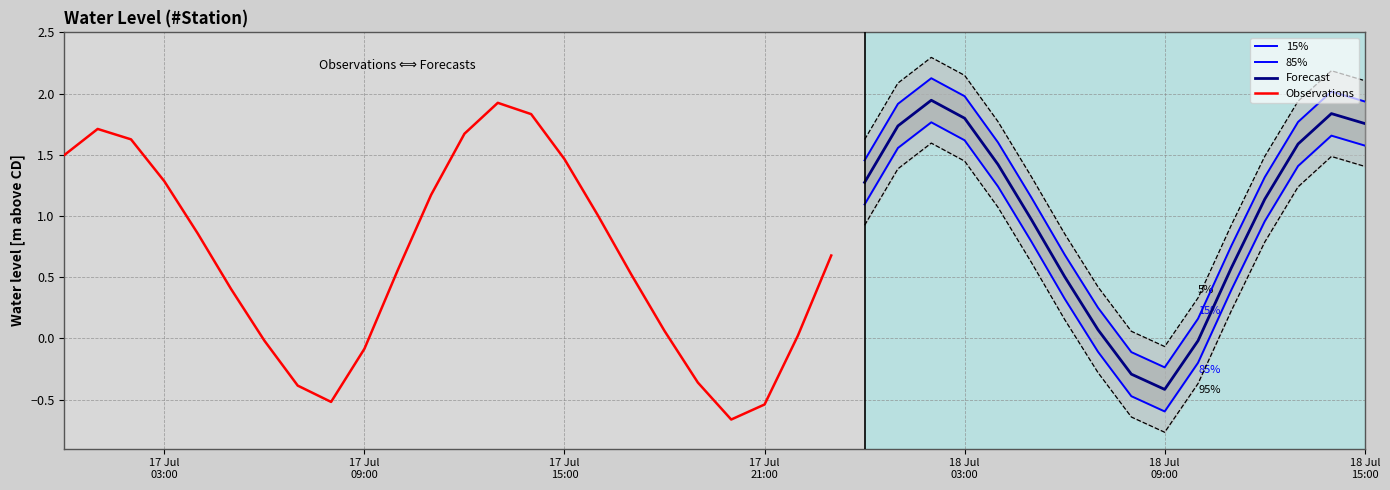

Rank the categories by value from lowest to highest.

2025-07-17 20:00:00, 2025-07-17 21:00:00, 2025-07-17 08:00:00, 2025-07-18 09:00:00, 2025-07-17 07:00:00, 2025-07-17 19:00:00, 2025-07-18 08:00:00, 2025-07-17 09:00:00, 2025-07-18 10:00:00, 2025-07-17 06:00:00, 2025-07-17 22:00:00, 2025-07-17 18:00:00, 2025-07-18 07:00:00, 2025-07-17 05:00:00, 2025-07-18 06:00:00, 2025-07-17 17:00:00, 2025-07-17 10:00:00, 2025-07-18 11:00:00, 2025-07-17 23:00:00, 2025-07-17 04:00:00, 2025-07-18 05:00:00, 2025-07-17 16:00:00, 2025-07-18 12:00:00, 2025-07-17 11:00:00, 2025-07-18 00:00:00, 2025-07-17 03:00:00, 2025-07-18 04:00:00, 2025-07-17 15:00:00, 2025-07-17 00:00:00, 2025-07-18 13:00:00, 2025-07-17 02:00:00, 2025-07-17 12:00:00, 2025-07-17 01:00:00, 2025-07-18 01:00:00, 2025-07-18 15:00:00, 2025-07-18 03:00:00, 2025-07-17 14:00:00, 2025-07-18 14:00:00, 2025-07-17 13:00:00, 2025-07-18 02:00:00